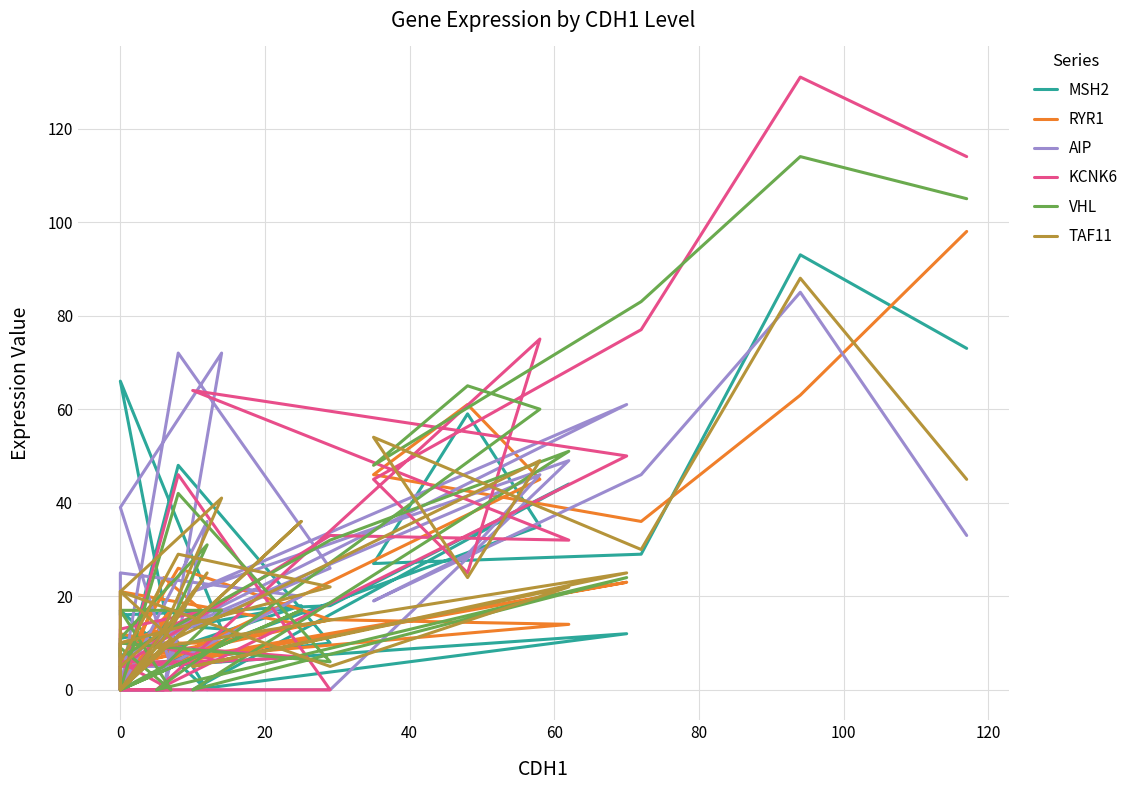

What is the average value of the KCNK6 series?

26